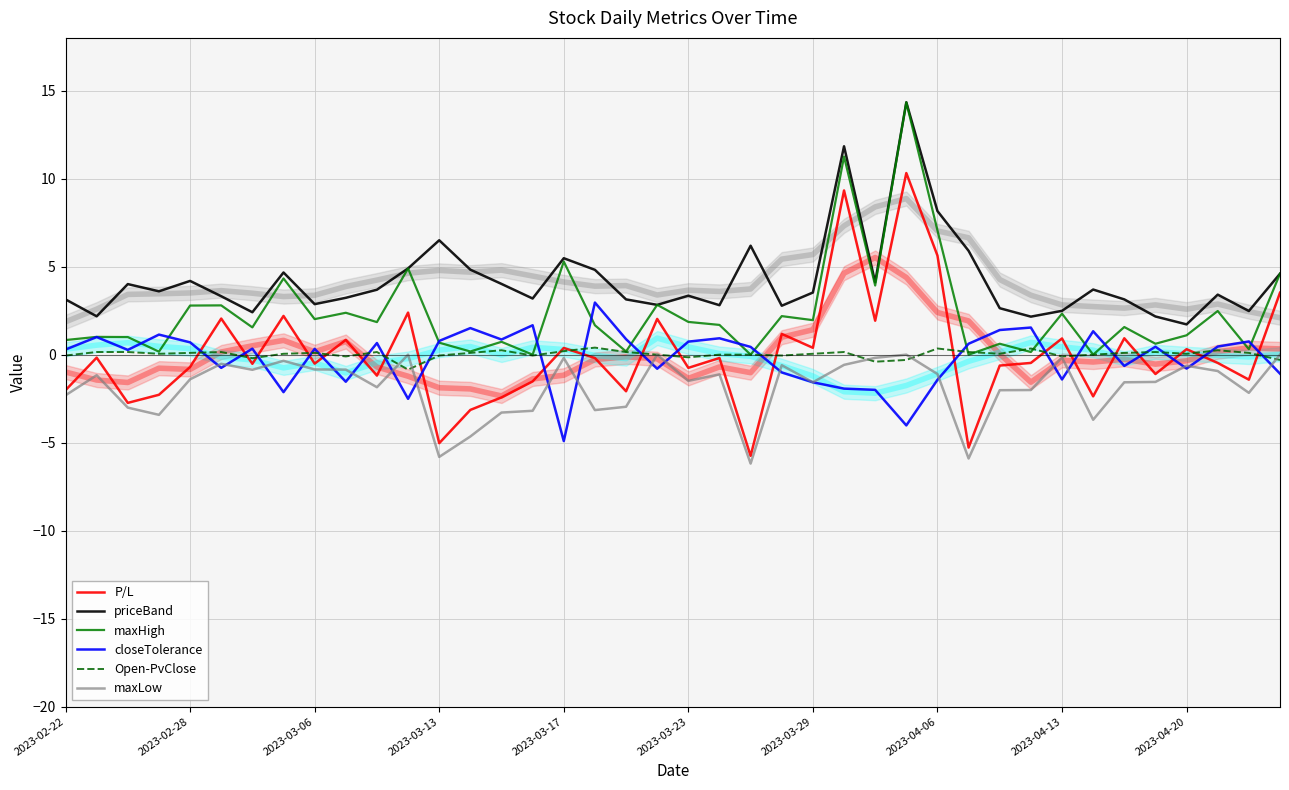

List the series in order of their peak value, highest first.

priceBand, maxHigh, P/L, closeTolerance, Open-PvClose, maxLow